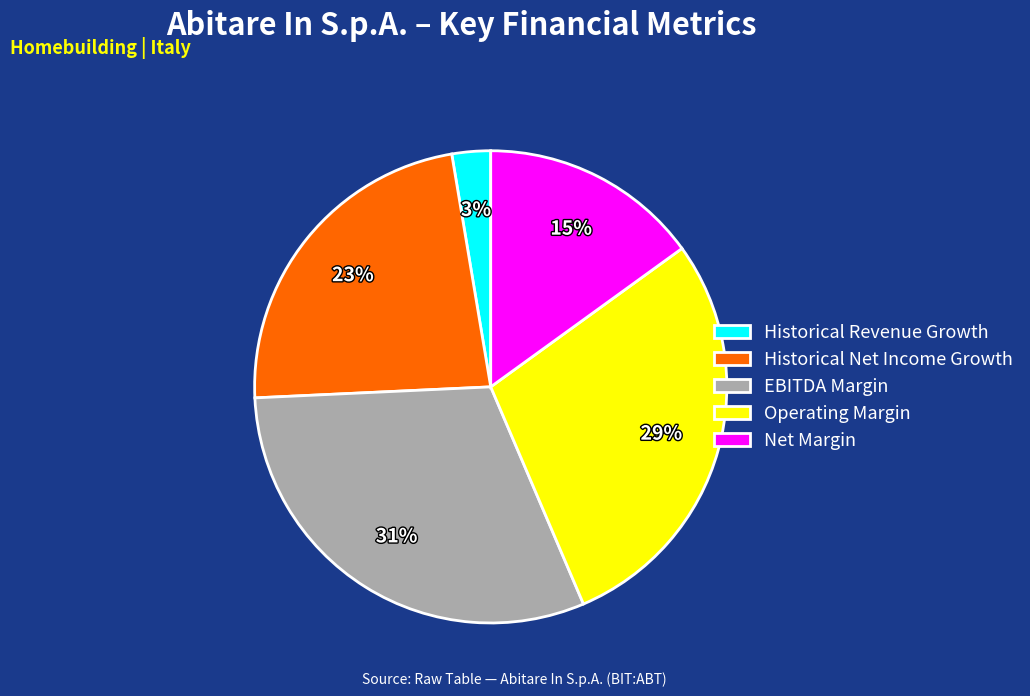

Is Historical Revenue Growth the majority of the pie?

No